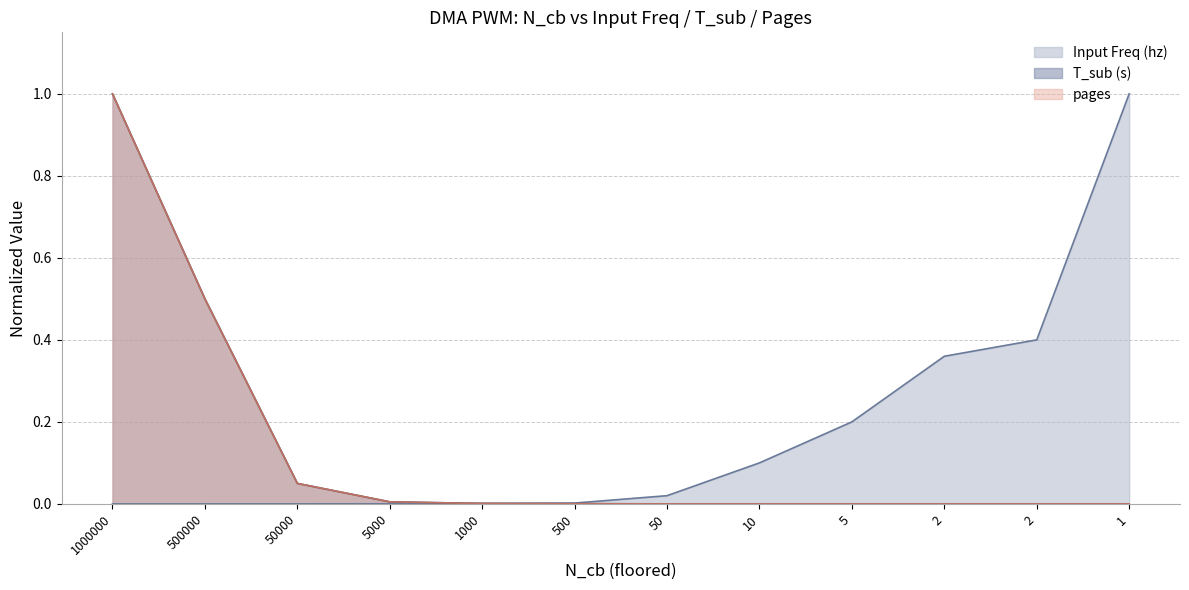

At which label does T_sub (s) reach its minimum?

1